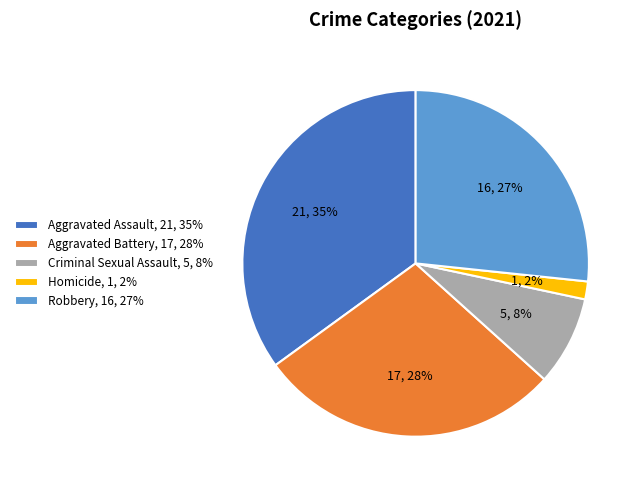

Is the sum of Aggravated Battery, 17, 28% and Criminal Sexual Assault, 5, 8% greater than half?

No